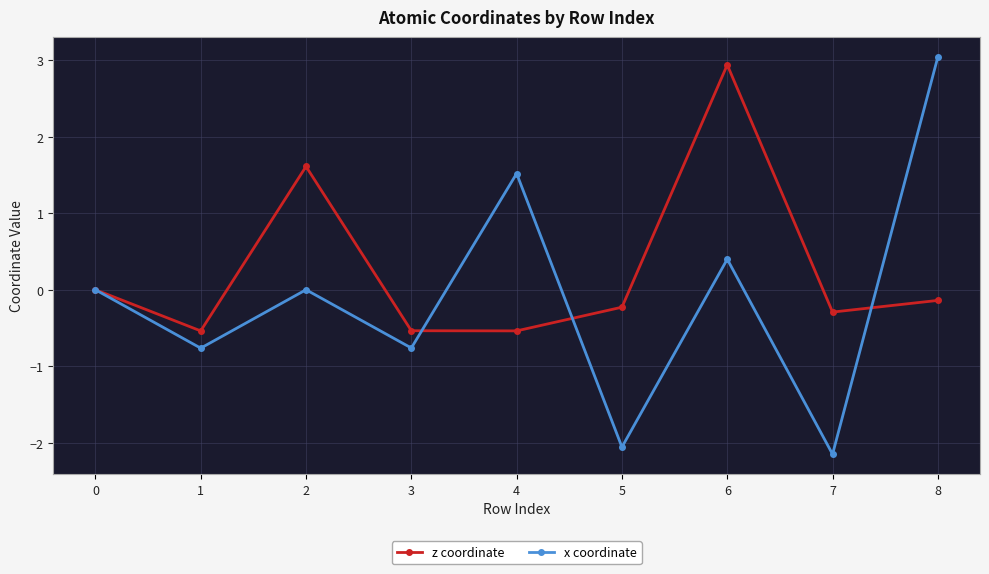

Which label corresponds to the smallest value in the chart?

7